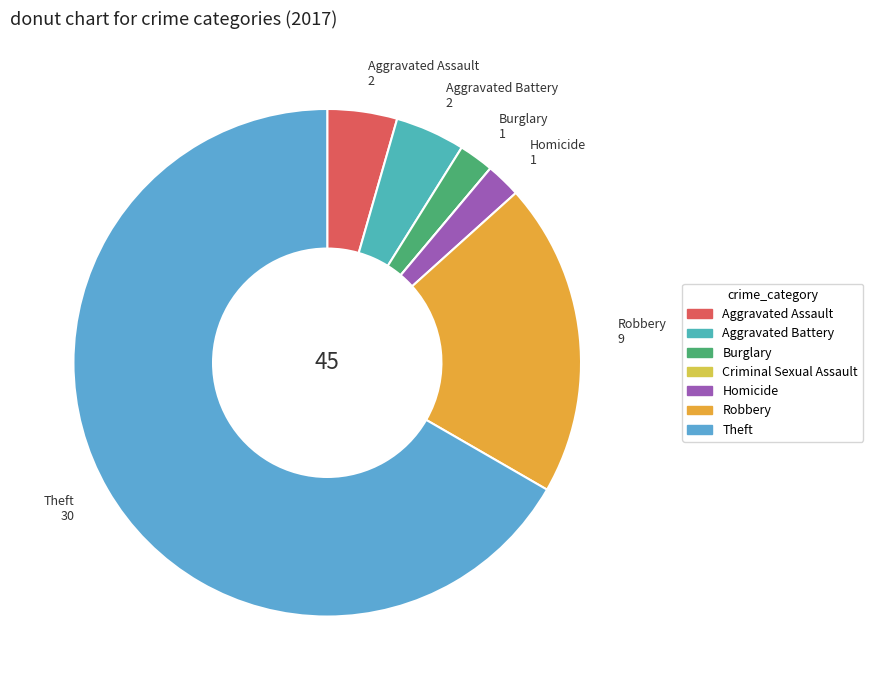

How many segments does this pie chart have?

7